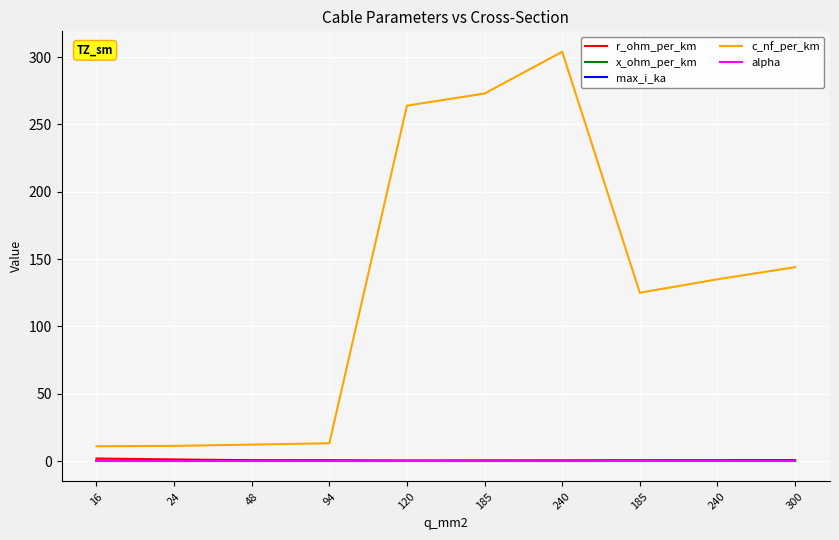

The value of alpha at 94 is 0.0. True or false?

True